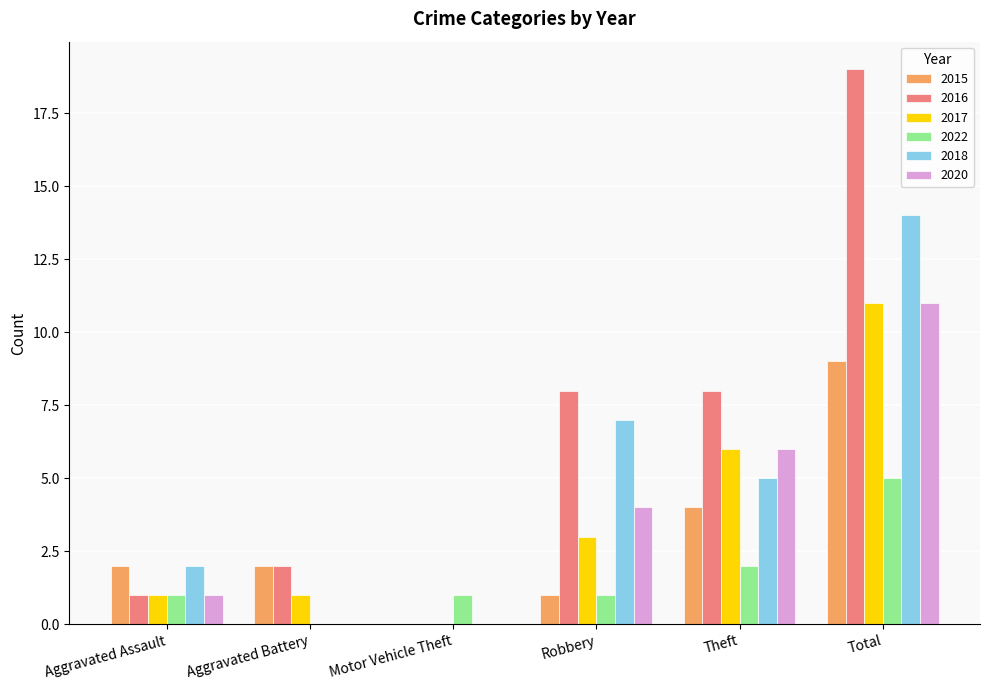

What is the sum of all 2018 values?

28